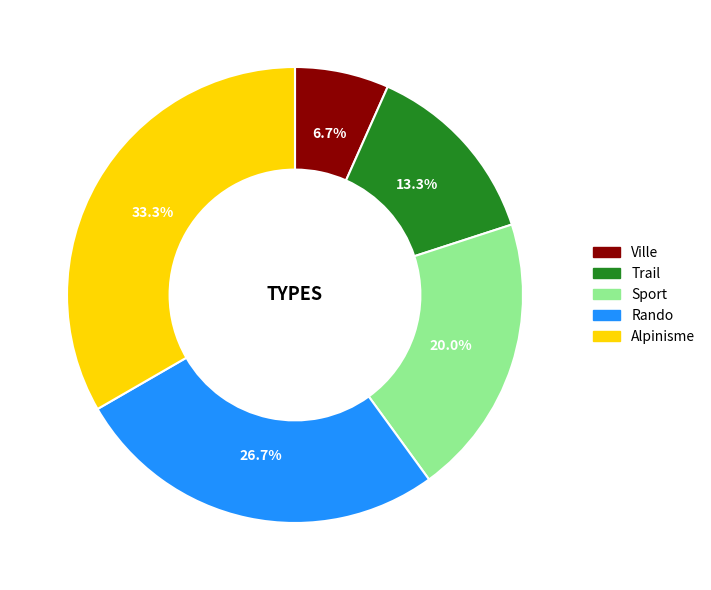

To the nearest percent, what is the combined percentage of Alpinisme and Sport?

53%